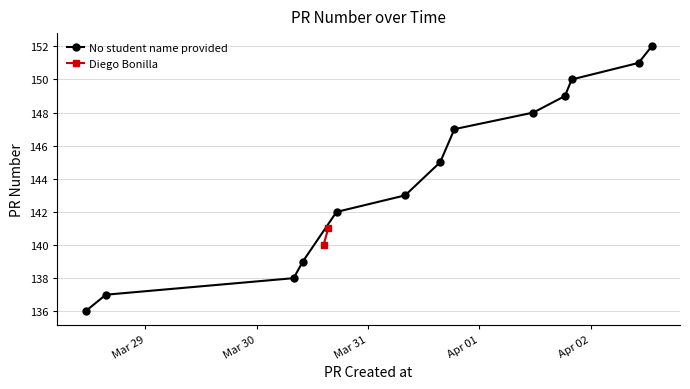

Count the number of values greater than 143.

7